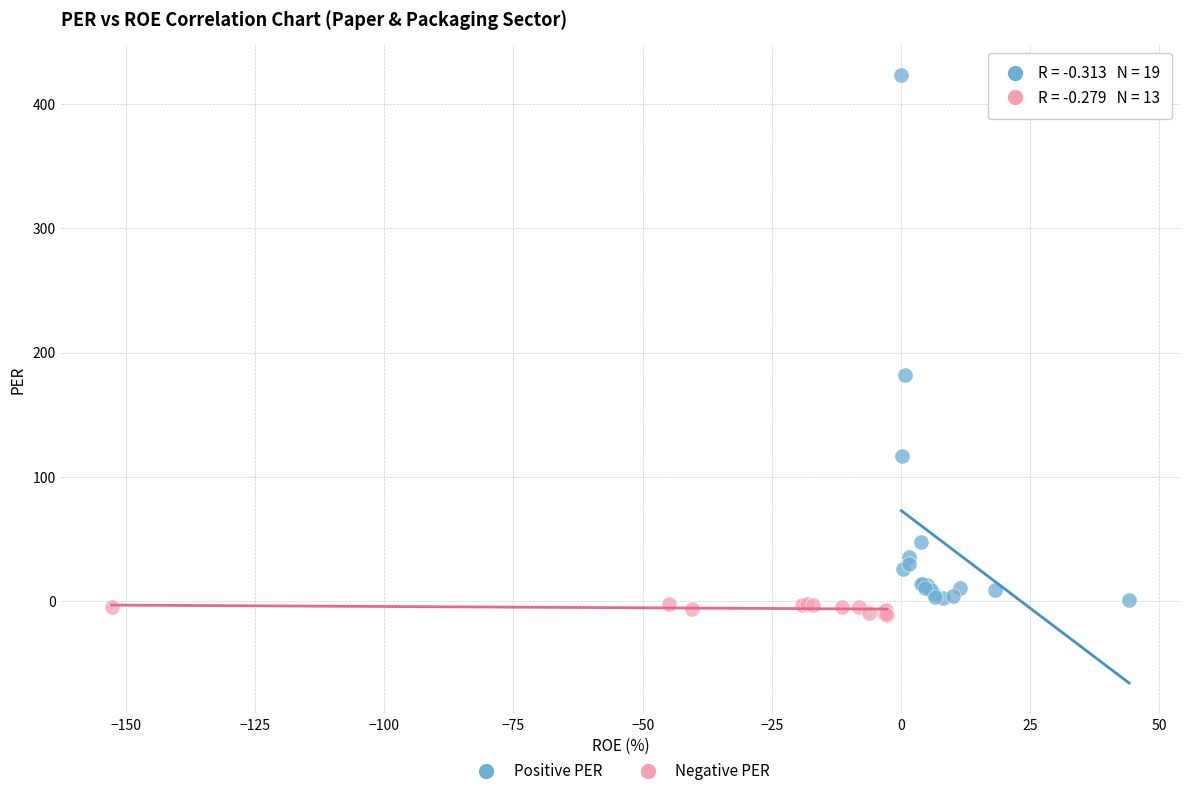

What are all the series names shown in the legend?

Positive PER, Negative PER